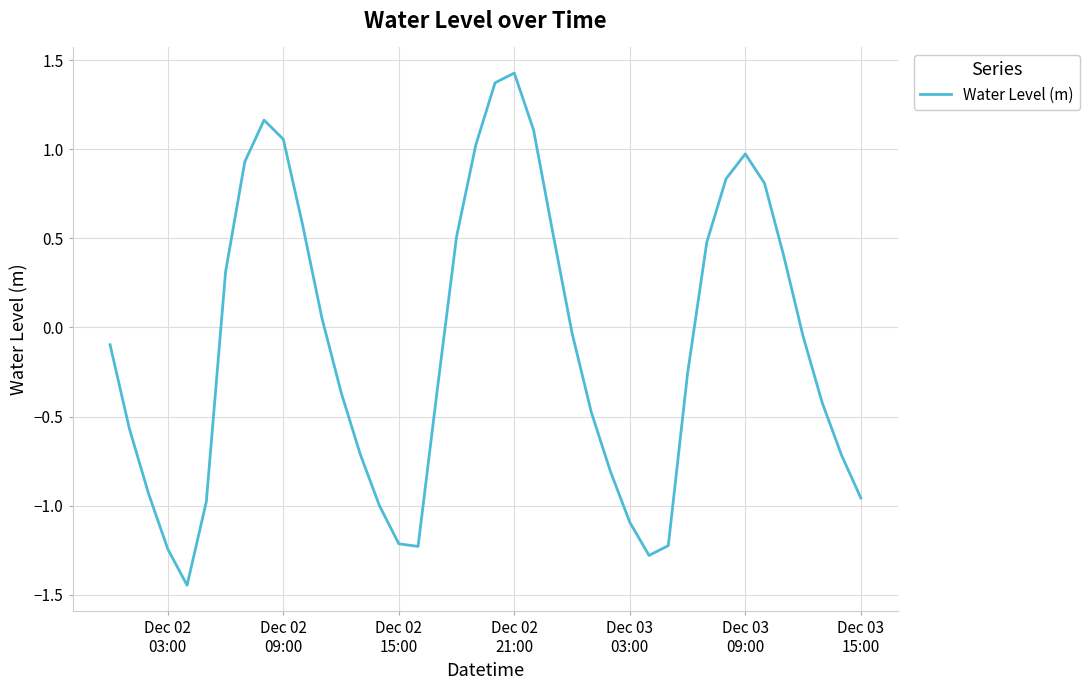

What is the sum of all values?

-3.9